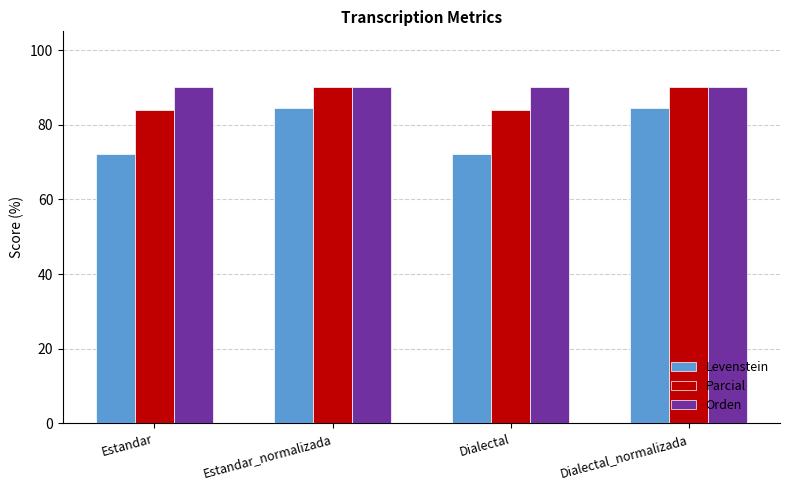

What is the difference between the maximum and minimum values in the Levenstein series?

12.2